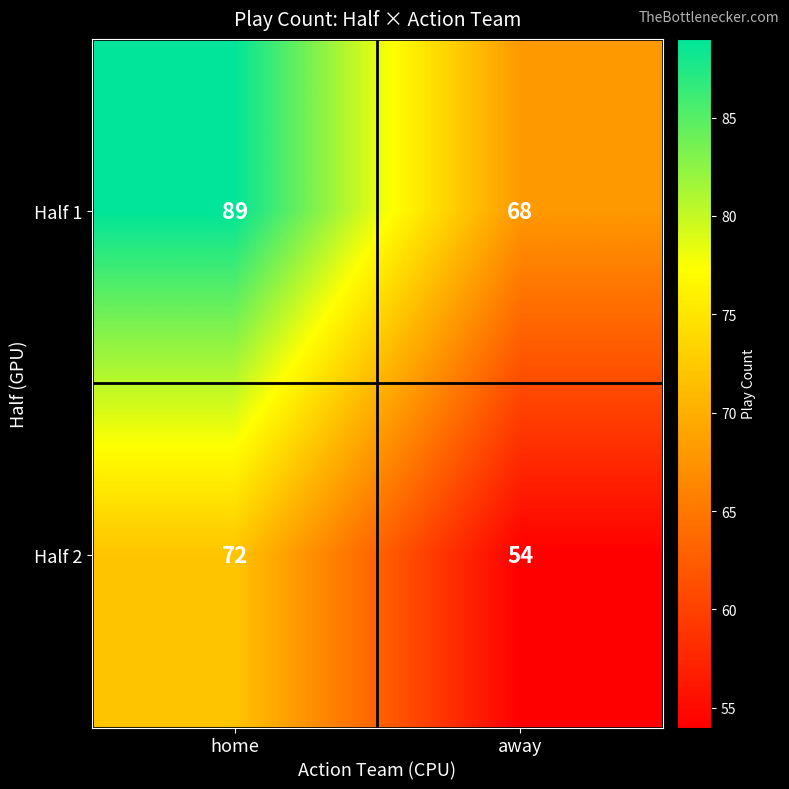

Which series changed the most between home and away?

Half 1